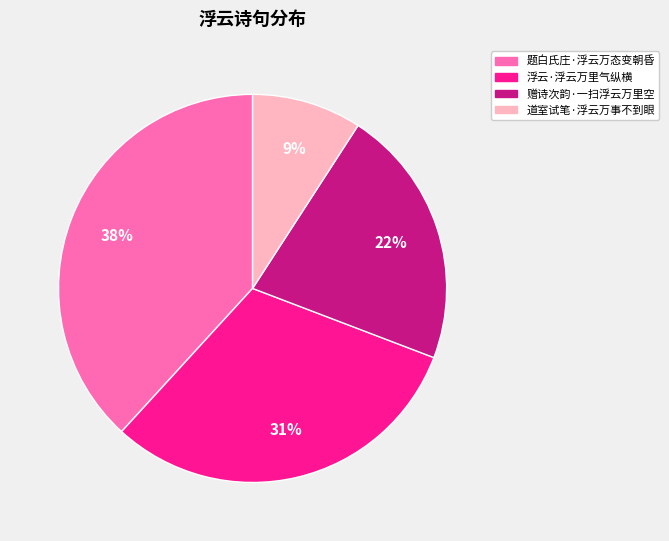

What is the ratio of the value at 赠诗次韵·一扫浮云万里空 to the value at 浮云·浮云万里气纵横?

0.7